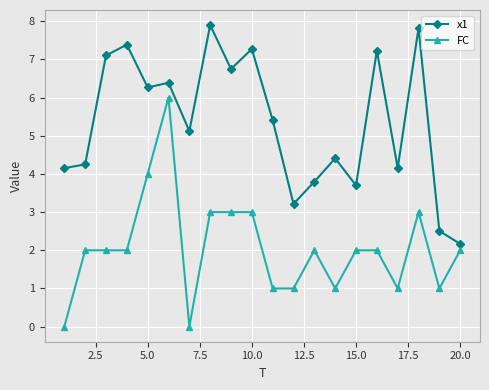

Reading right to left, list all the values displayed in this chart.

x1: 2.2	2.5	7.8	4.2	7.2	3.7	4.4	3.8	3.2	5.4	7.3	6.7	7.9	5.1	6.4	6.3	7.4	7.1	4.3	4.2
FC: 2.0	1.0	3.0	1.0	2.0	2.0	1.0	2.0	1.0	1.0	3.0	3.0	3.0	0.0	6.0	4.0	2.0	2.0	2.0	0.0